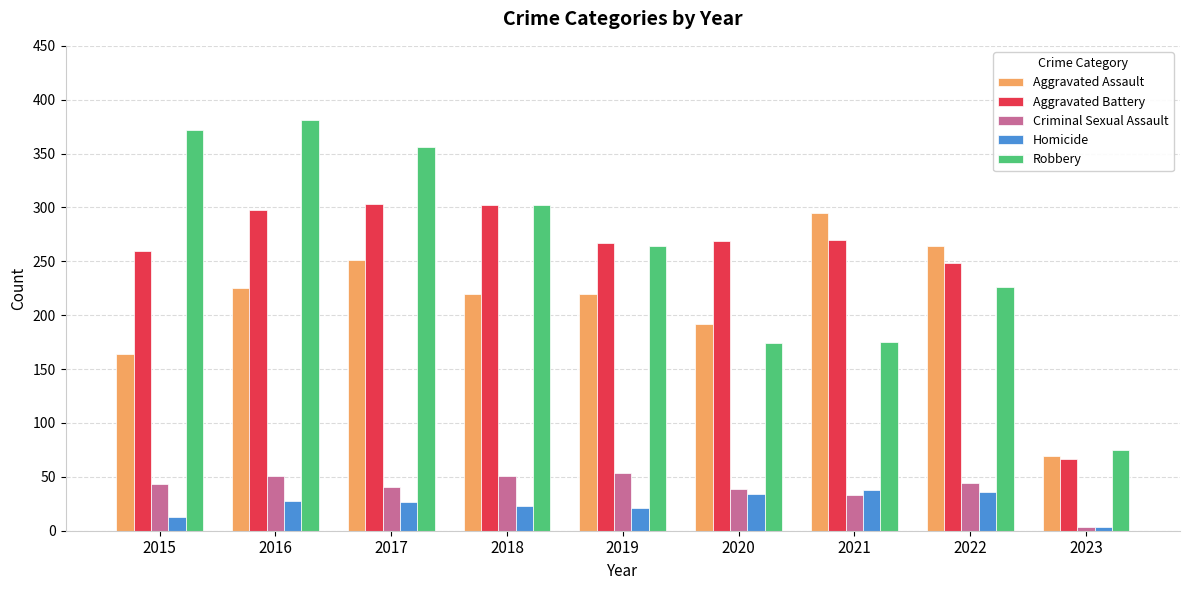

Rank the series by their maximum value, from lowest to highest.

Homicide, Criminal Sexual Assault, Aggravated Assault, Aggravated Battery, Robbery